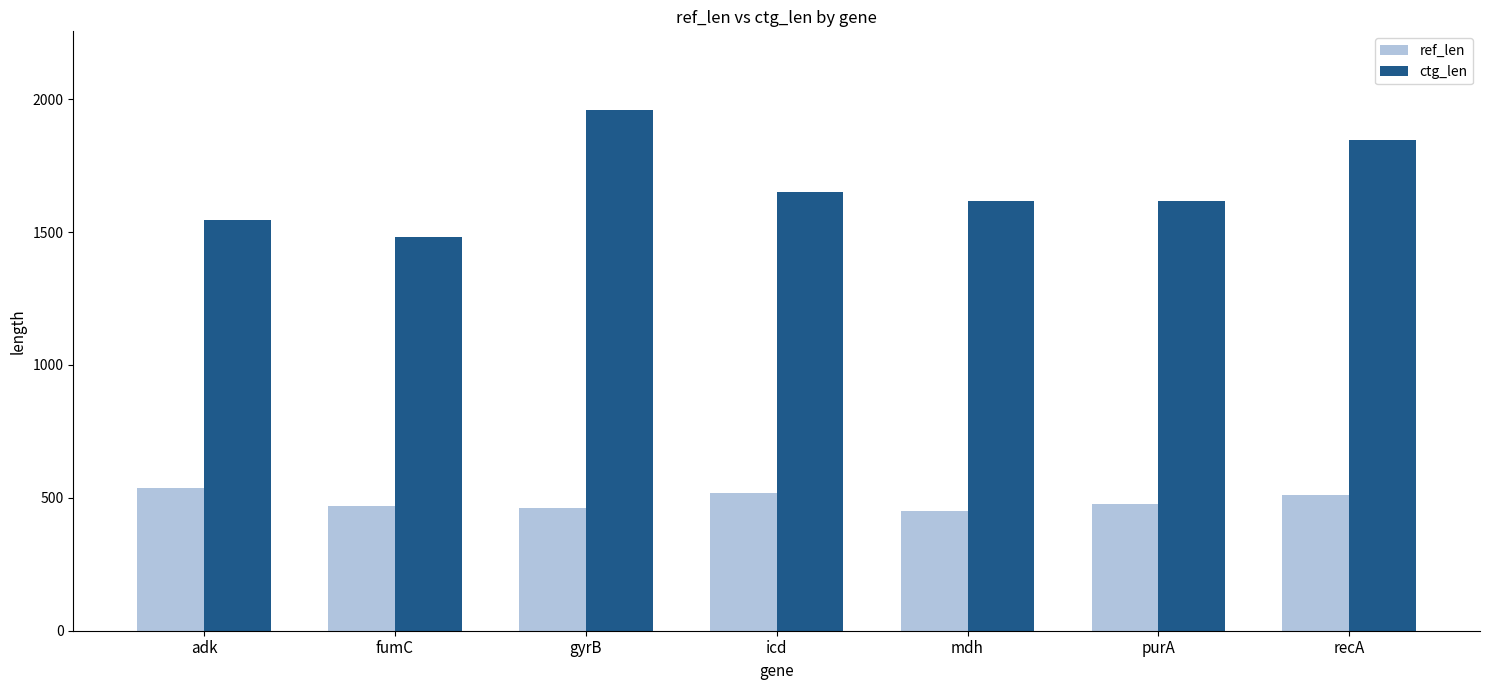

Which series has the largest total across all categories?

ctg_len